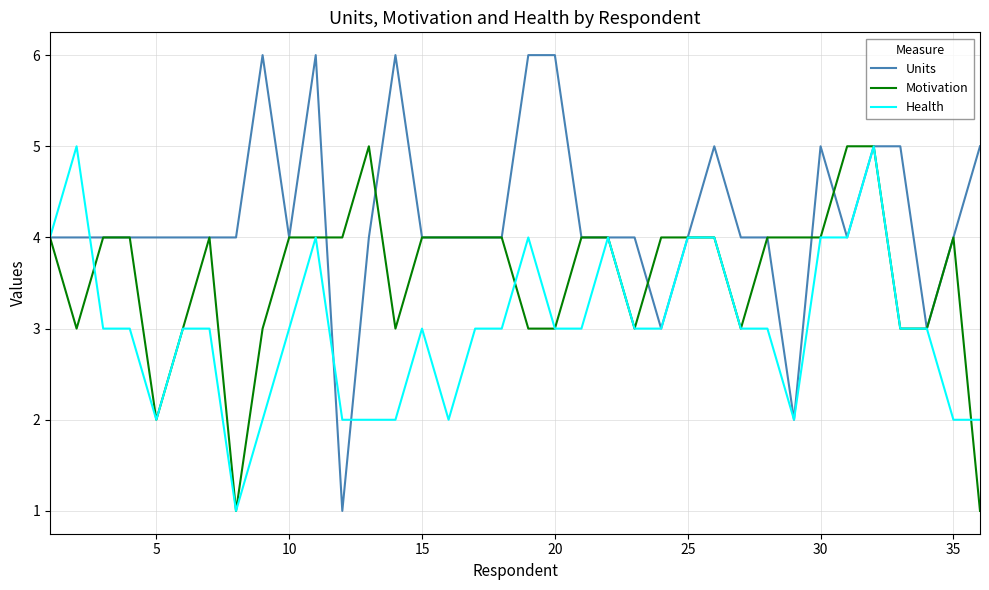

Rank the series by their average value, from lowest to highest.

Health, Motivation, Units